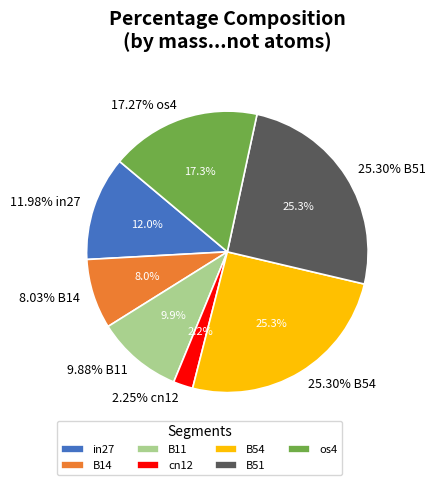

Between B14 and cn12, which is larger?

B14